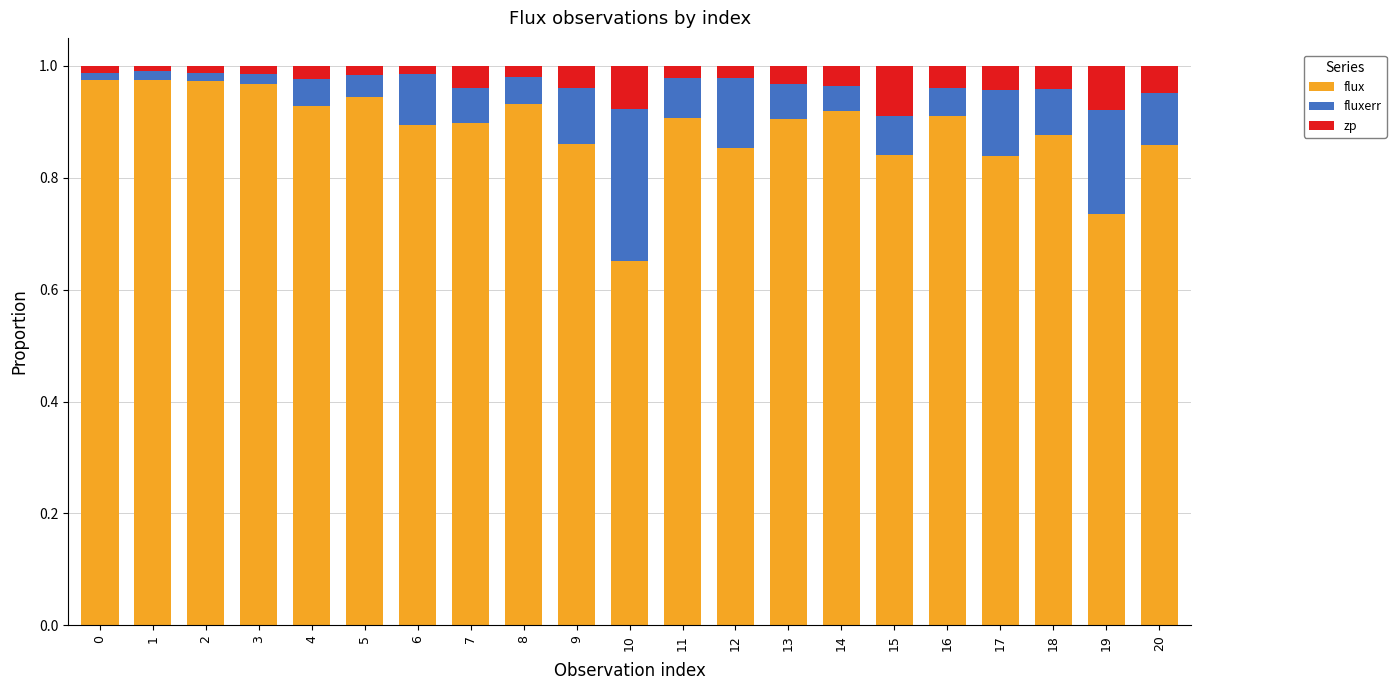

Is it true that flux equals 1.4 at 12?

False